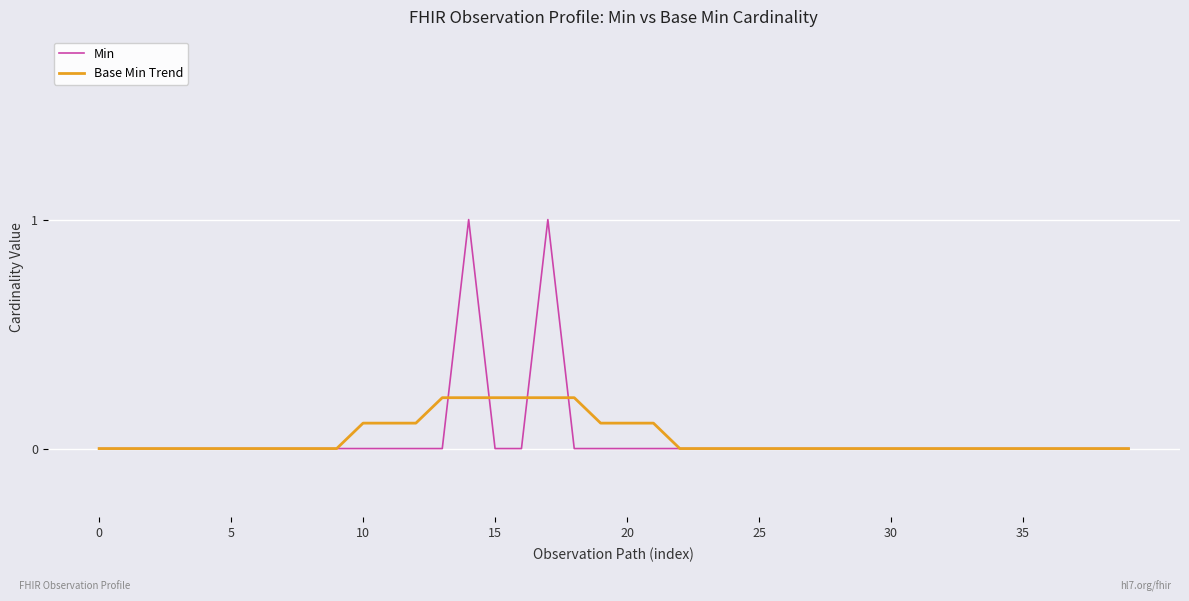

Which series has the largest range (max minus min)?

Min